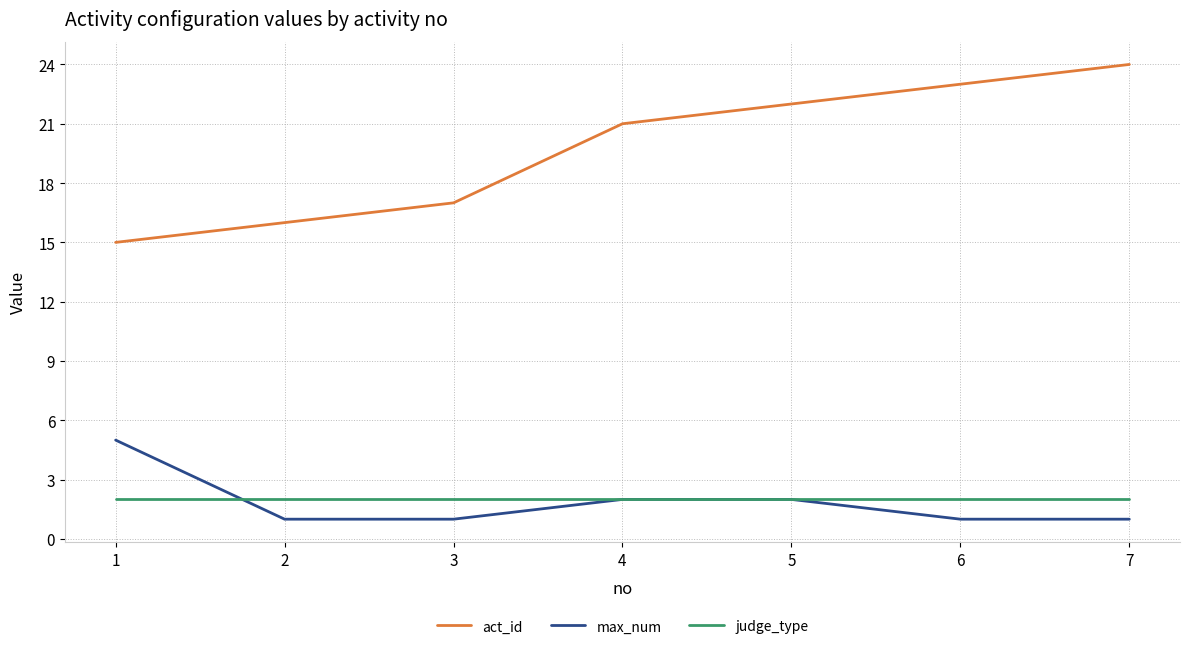

What is the sum of the act_id values at 1 and 4?

36